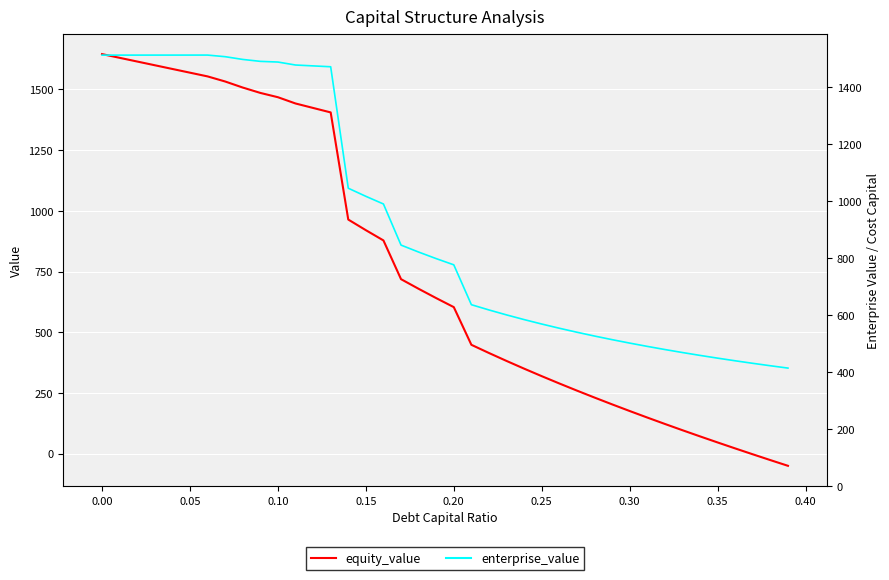

Which series has the largest range (max minus min)?

equity_value